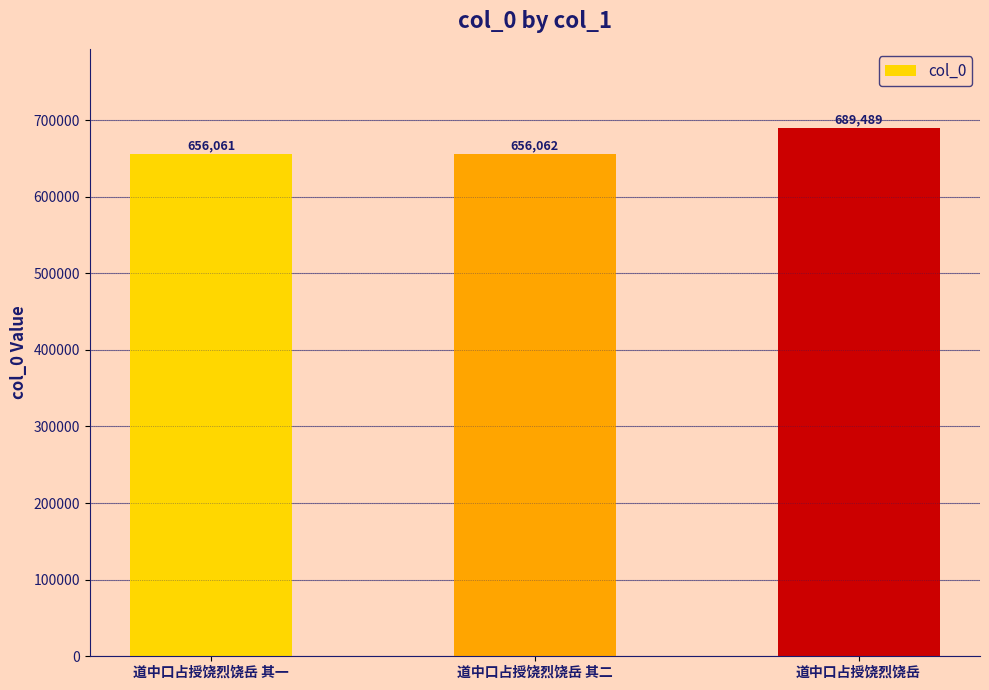

Reading right to left, list all the values displayed in this chart.

道中口占授饶烈饶岳=689489	道中口占授饶烈饶岳 其二=656062	道中口占授饶烈饶岳 其一=656061